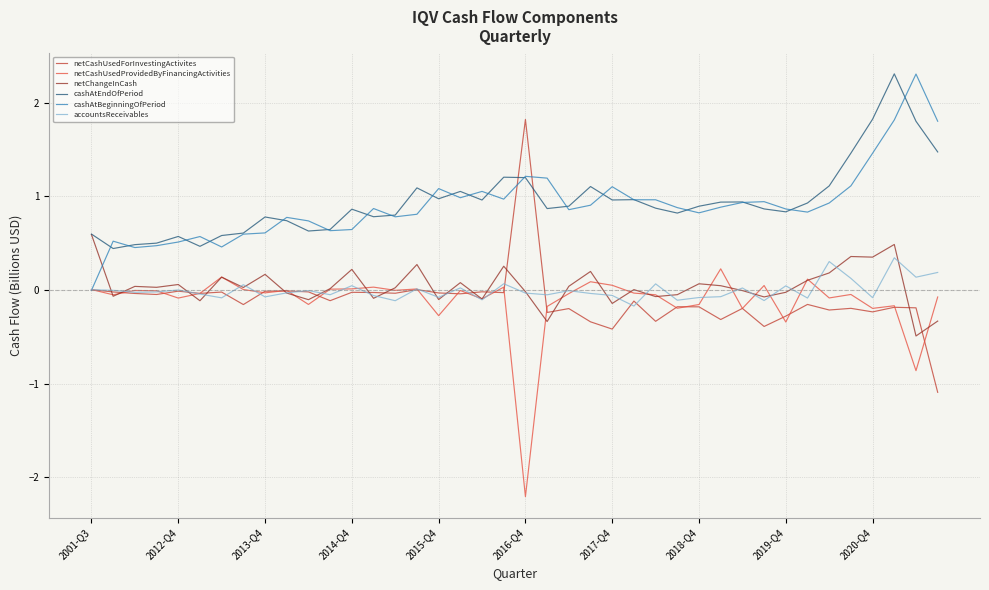

Is this an area chart (filled region under the line)?

No